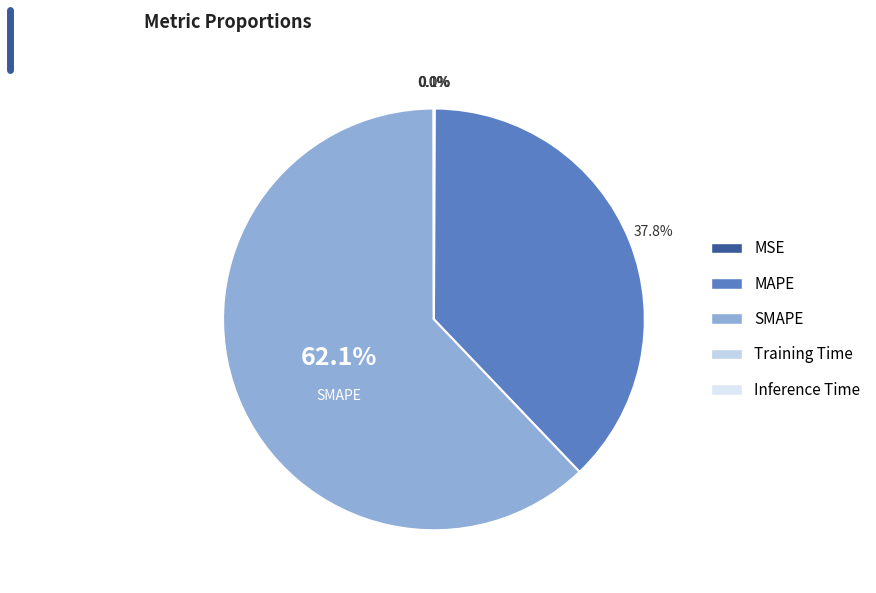

What percentage is NOT represented by Training Time?

100.0%